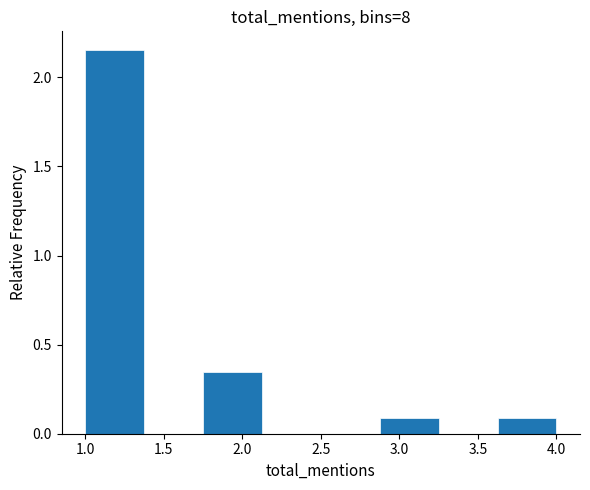

Reading left to right, list every bar in this chart as the range it spans on the x-axis followed by its height. Neither the bar edges nor the heights are printed on the chart, so give them approximately, as read against the axes.

1.000 to 1.375: 2.15
1.375 to 1.750: 0
1.750 to 2.125: 0.35
2.125 to 2.500: 0
2.500 to 2.875: 0
2.875 to 3.250: 0.10
3.250 to 3.625: 0
3.625 to 4.000: 0.10